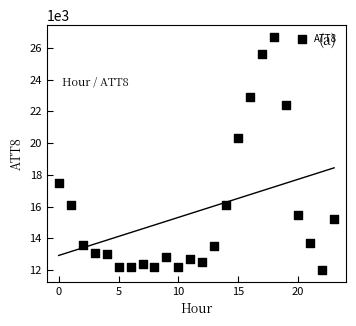

What is the range of Y values (max minus min)?

14700